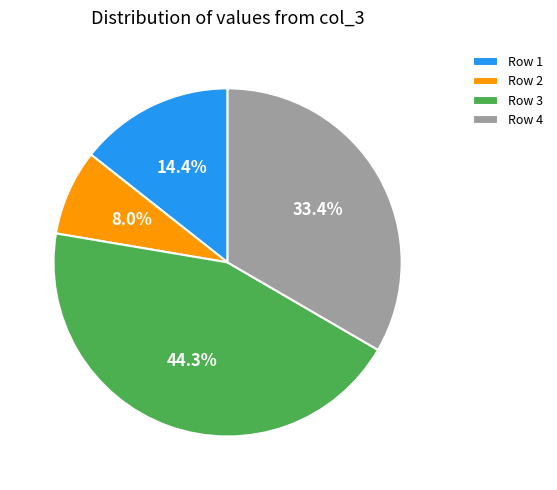

True or false: Row 3 accounts for 44% of the total.

True